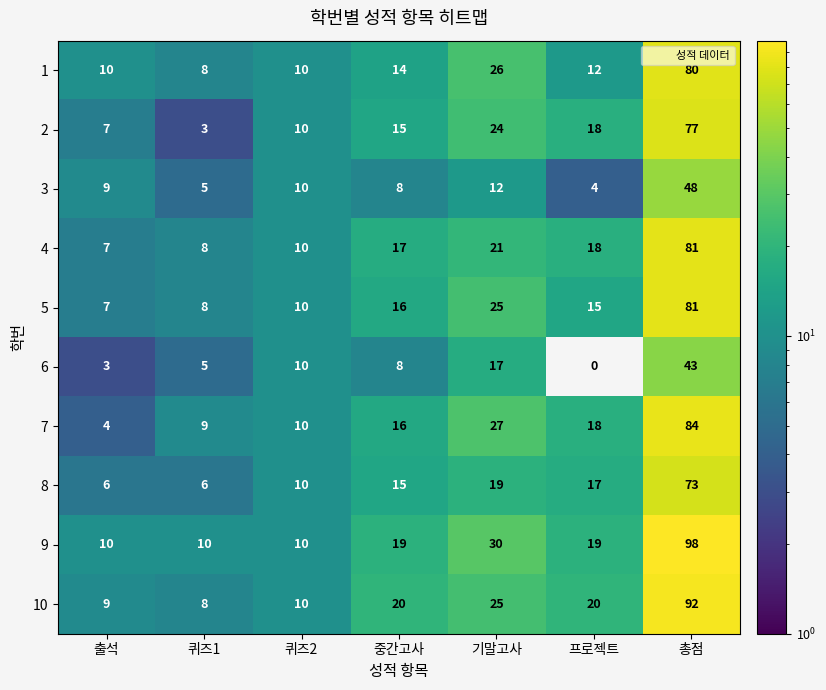

What is the maximum value shown in the chart?

98